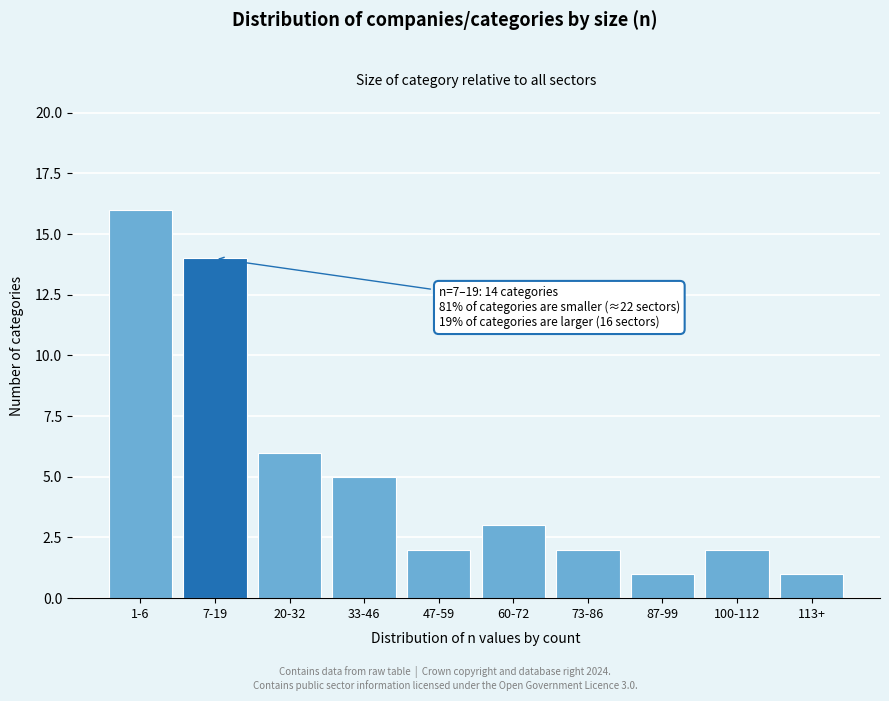

Reading left to right, extract all data points from this chart.

1-6=16	7-19=14	20-32=6	33-46=5	47-59=2	60-72=3	73-86=2	87-99=1	100-112=2	113+=1